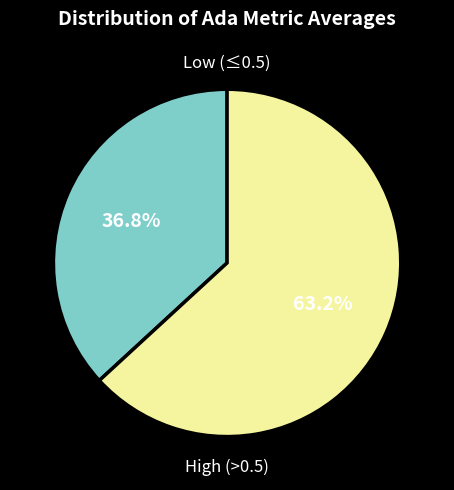

Is there a majority slice in this chart?

Yes